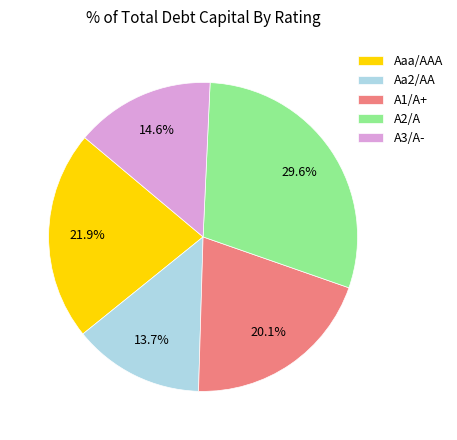

What is the largest slice in the pie chart?

A2/A